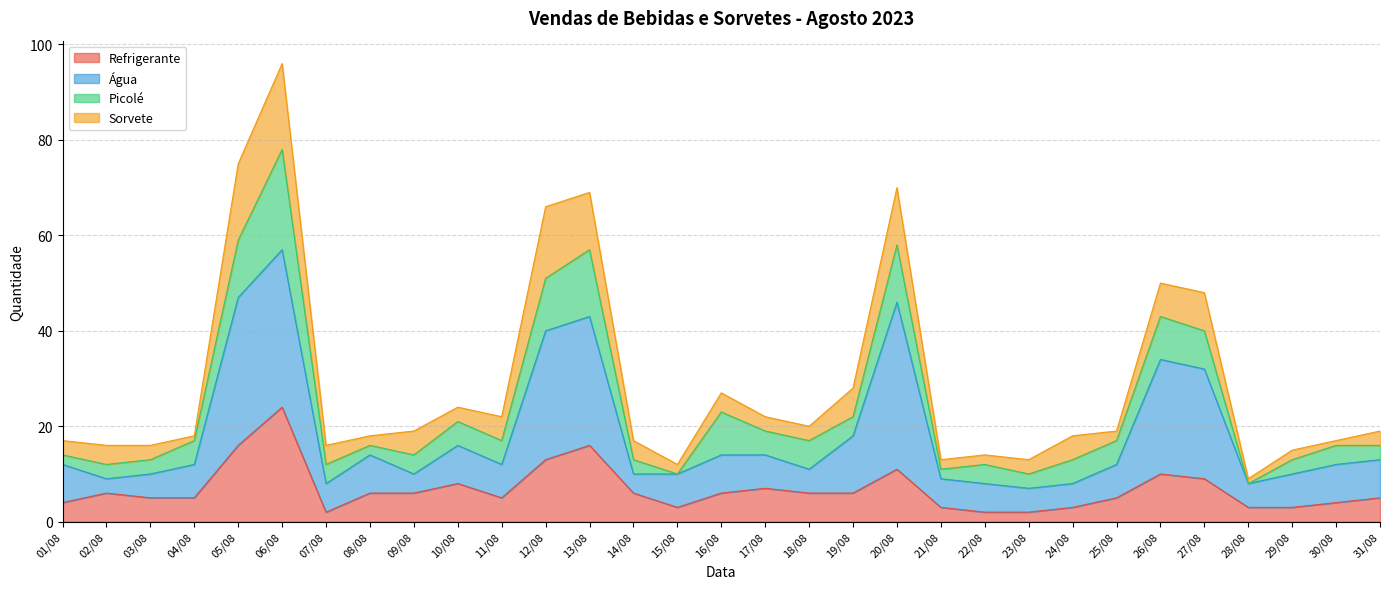

Where is Água nearest to the value 32?

27/08